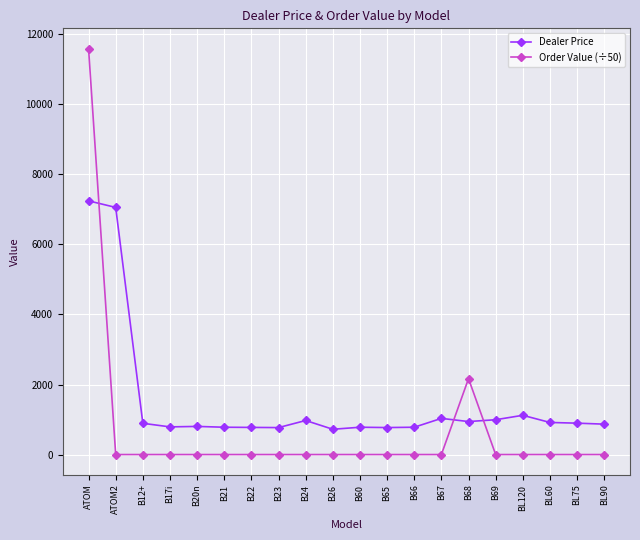

What is the value of the Dealer Price point at the 14th from the left?

1032.6